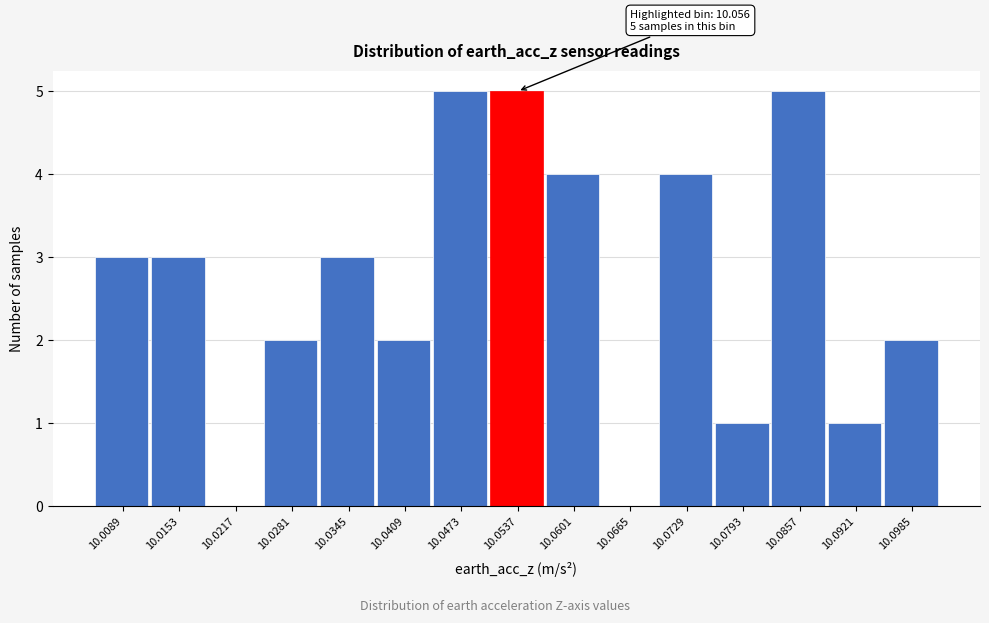

Reading left to right, what are all the values shown in this chart?

10.0089=3	10.0153=3	10.0217=0	10.0281=2	10.0345=3	10.0409=2	10.0473=5	10.0537=5	10.0601=4	10.0665=0	10.0729=4	10.0793=1	10.0857=5	10.0921=1	10.0985=2